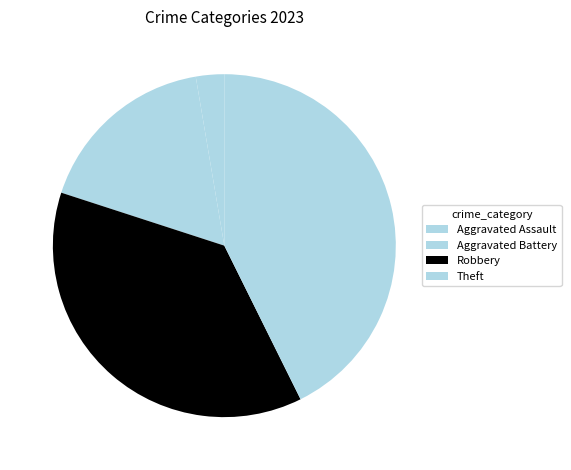

True or false: Theft accounts for 57% of the total.

False